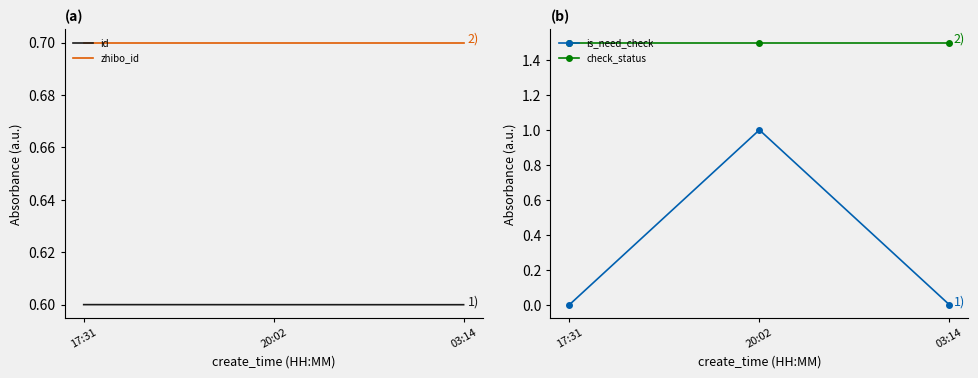

At which category does the chart reach its minimum across all series?

17:31